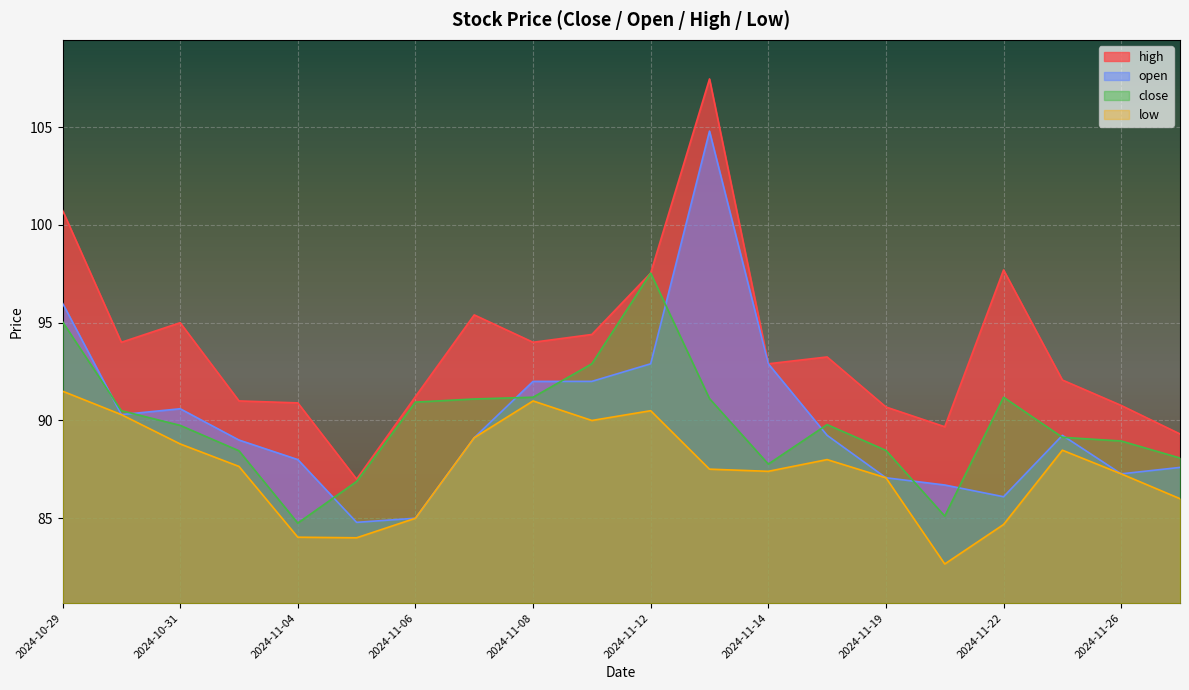

How many lines are shown in the chart?

4